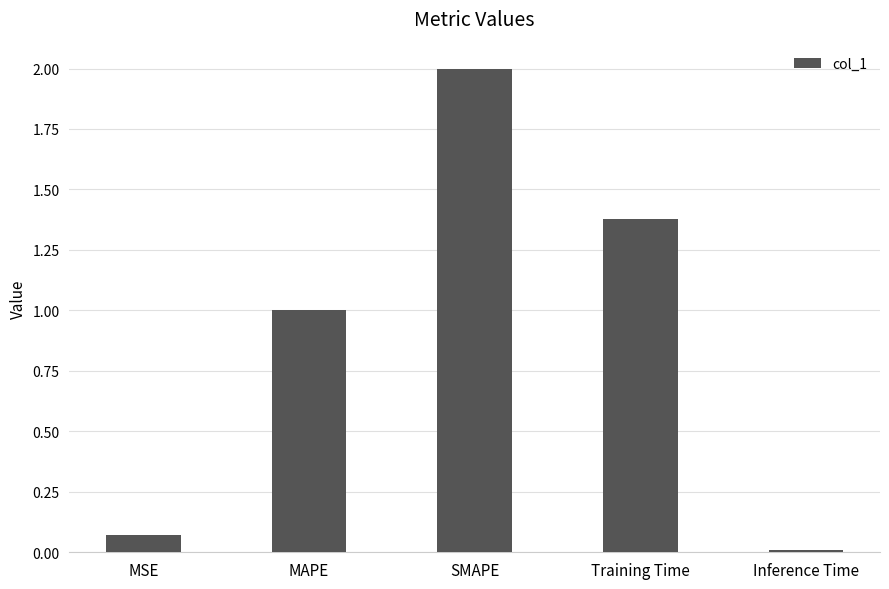

What is the change in value from MAPE to Inference Time?

-1.0